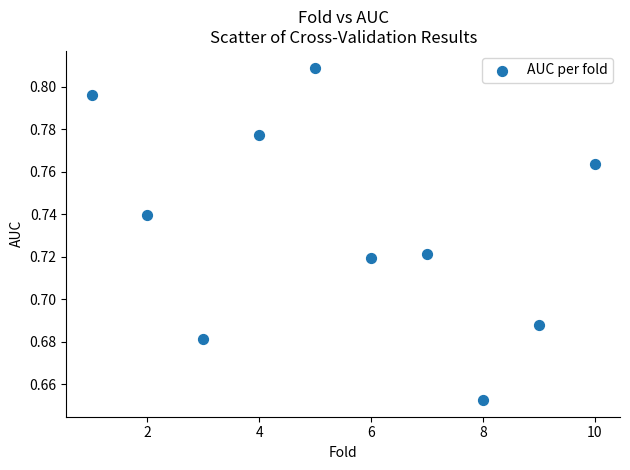

What is the range of X values (max minus min)?

9.0